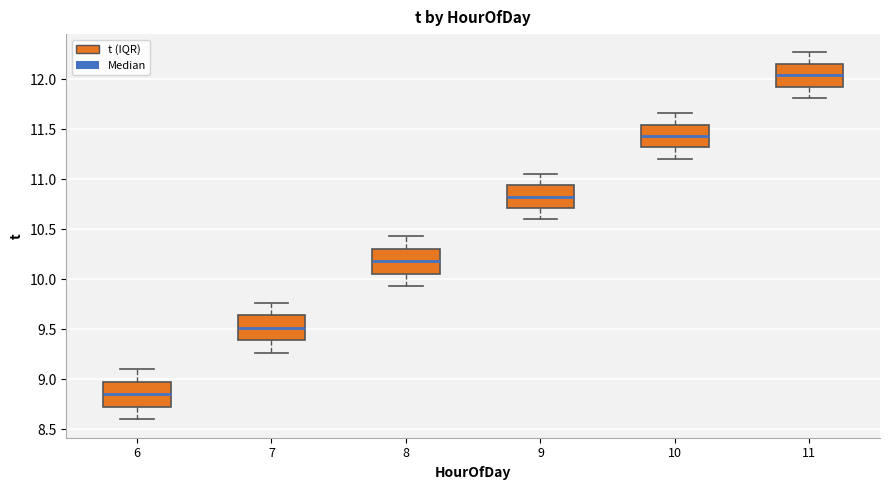

Reading left to right, read every box against the y-axis: the position of its median line, the range the box covers, and the ends of its whiskers. The values are not printed on the chart, so give them approximately, as read against the axis.

6: median 8.85, box 8.75 to 9.00, whiskers 8.60 to 9.10
7: median 9.50, box 9.40 to 9.65, whiskers 9.25 to 9.75
8: median 10.20, box 10.05 to 10.30, whiskers 9.95 to 10.45
9: median 10.85, box 10.70 to 10.95, whiskers 10.60 to 11.05
10: median 11.45, box 11.30 to 11.55, whiskers 11.20 to 11.65
11: median 12.05, box 11.95 to 12.15, whiskers 11.80 to 12.25